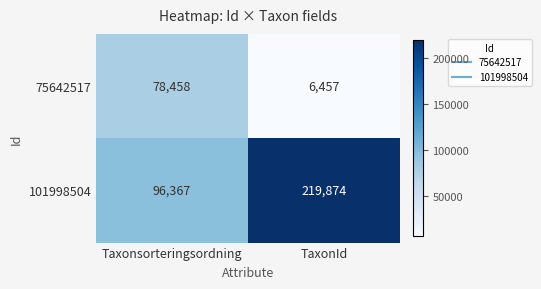

Reading left to right, list all the values displayed in this chart.

75642517: Taxonsorteringsordning=78458	TaxonId=6457
101998504: Taxonsorteringsordning=96367	TaxonId=219874